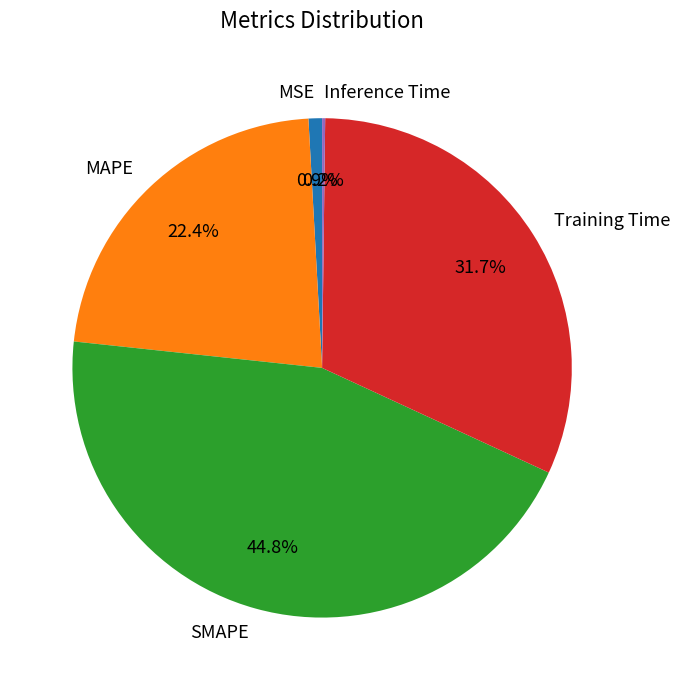

Approximately how many times larger is the value at SMAPE compared to Training Time?

1.4